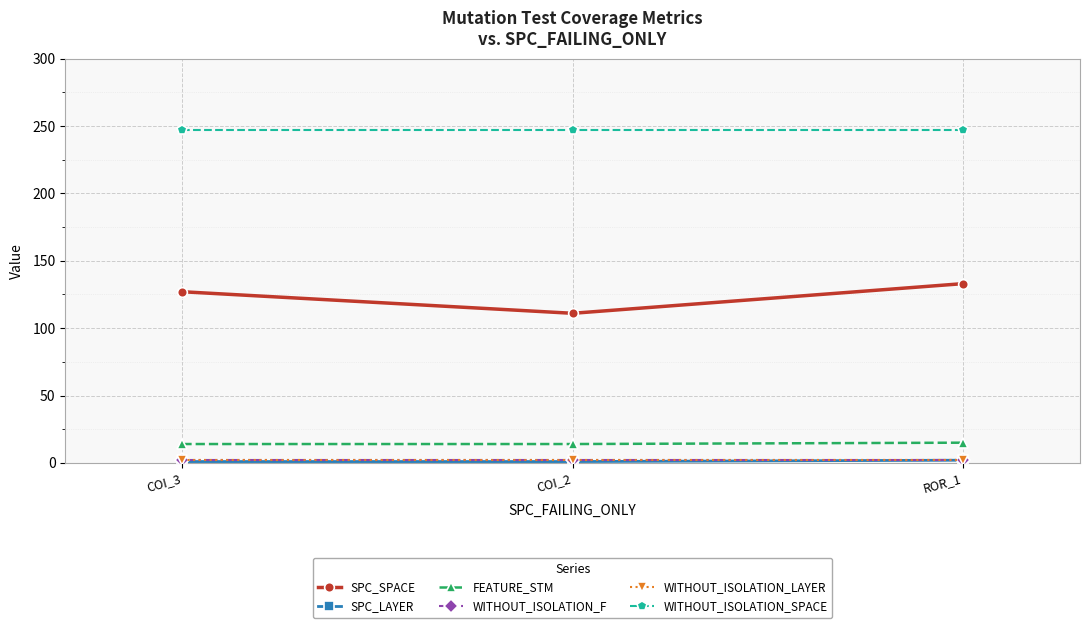

Reading left to right, list all the values displayed in this chart.

SPC_SPACE: 127	111	133
SPC_LAYER: 1	1	2
FEATURE_STM: 14	14	15
WITHOUT_ISOLATION_F: 2	2	2
WITHOUT_ISOLATION_LAYER: 2	2	2
WITHOUT_ISOLATION_SPACE: 247	247	247